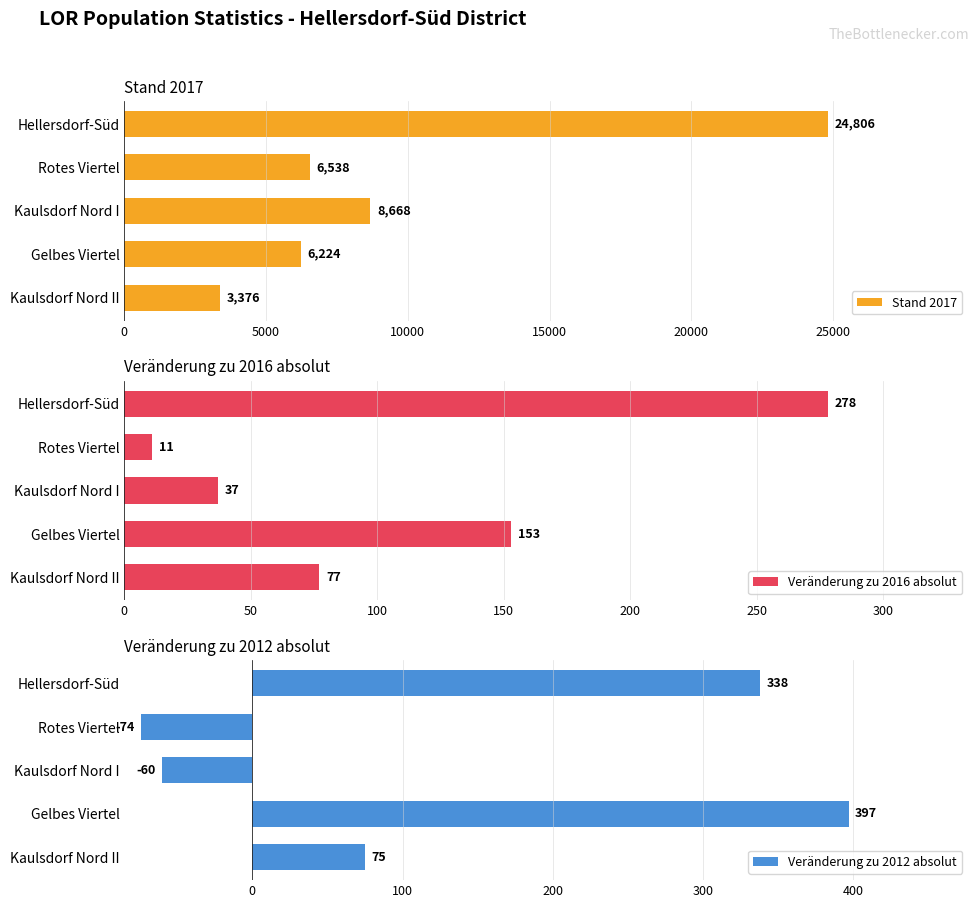

List the labels in order of Stand 2017 value, smallest first.

Kaulsdorf Nord II, Gelbes Viertel, Rotes Viertel, Kaulsdorf Nord I, Hellersdorf-Süd